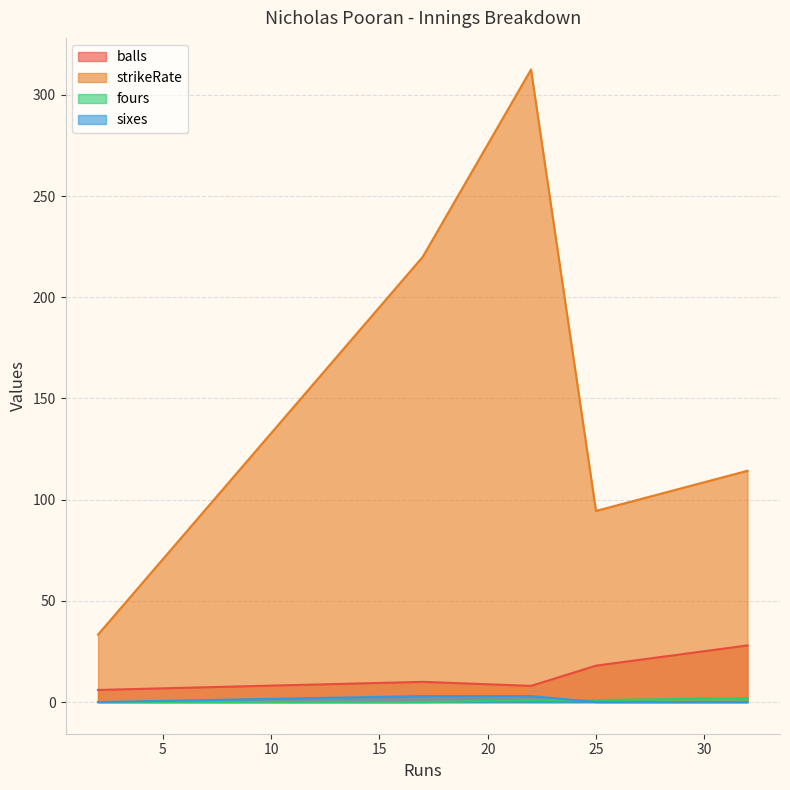

How many data points in fours are less than 1?

2